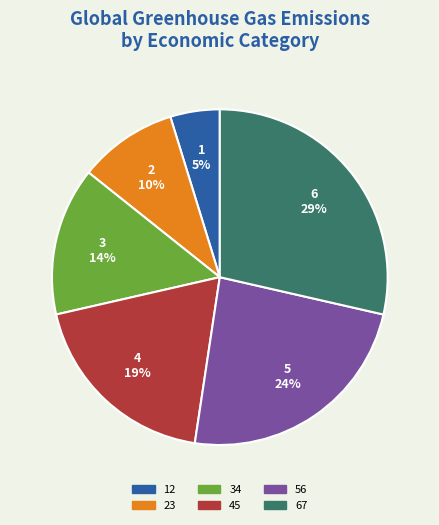

Does 2 10% represent more than half of the total?

No